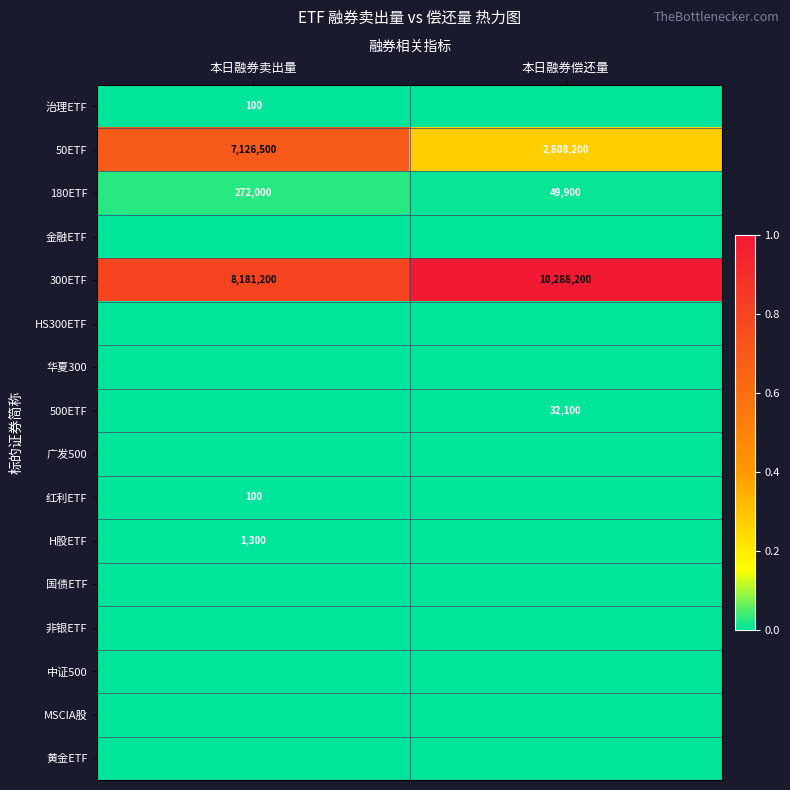

Between 本日融券卖出量 and 本日融券偿还量, which is larger?

本日融券卖出量